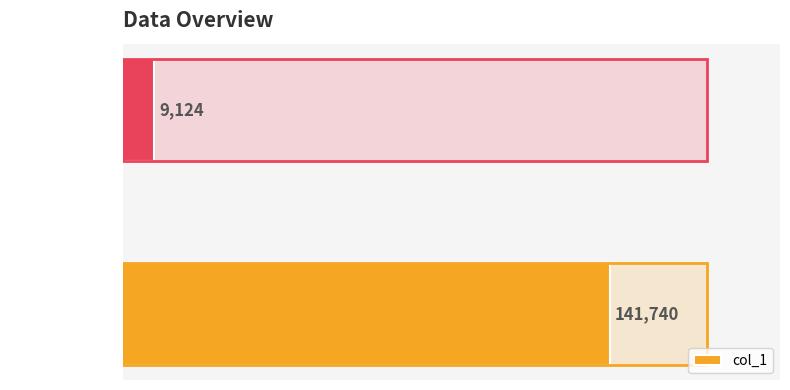

Rank the categories by value from lowest to highest.

outputData, workData